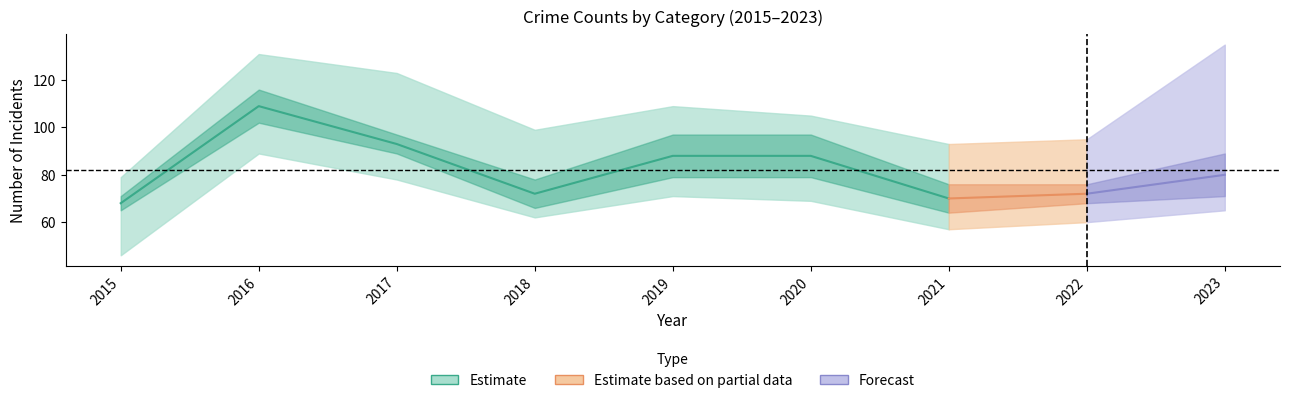

True or false: Aggravated Assault has a value of 4 at 2019.

False